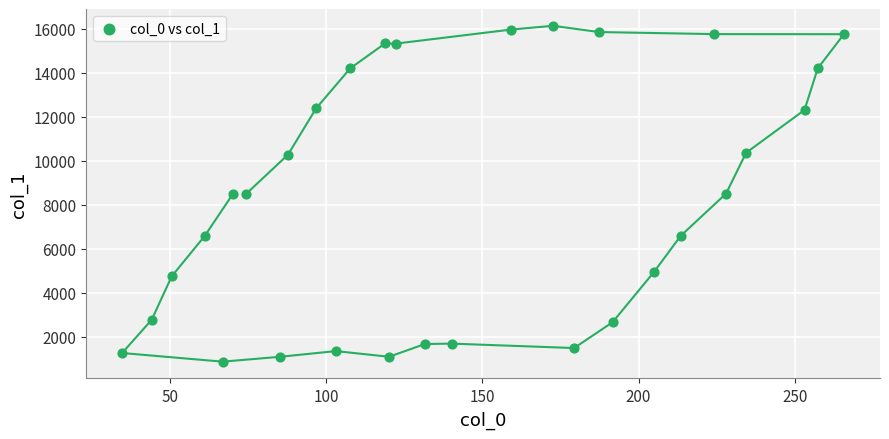

What is the range of Y values (max minus min)?

15272.5